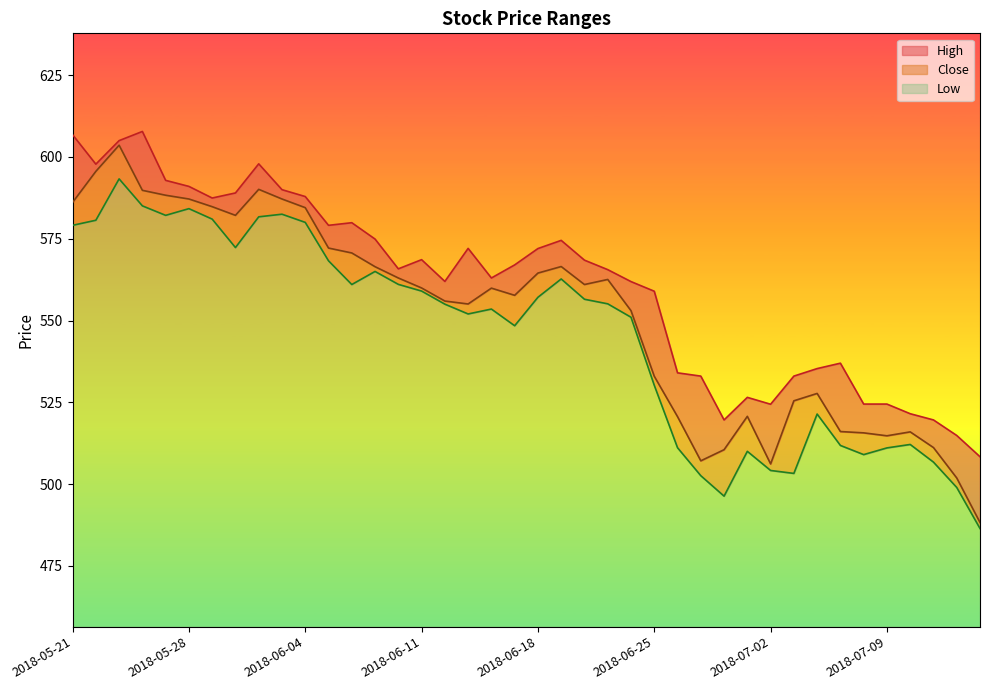

The High series shows 534.0 at 2018-06-26. True or false?

True